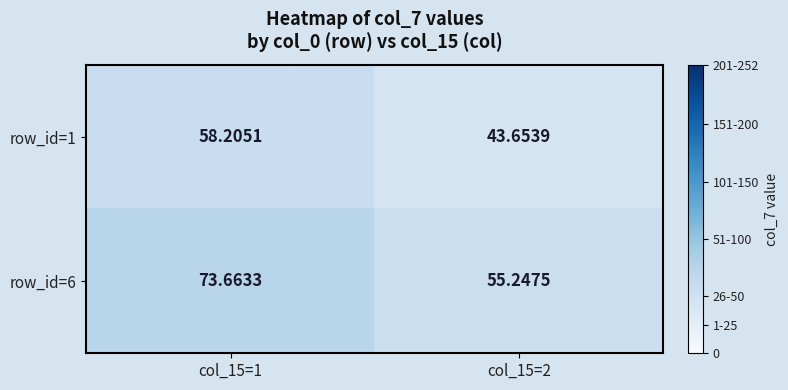

List the series in order of their overall mean, lowest first.

row_id=1, row_id=6